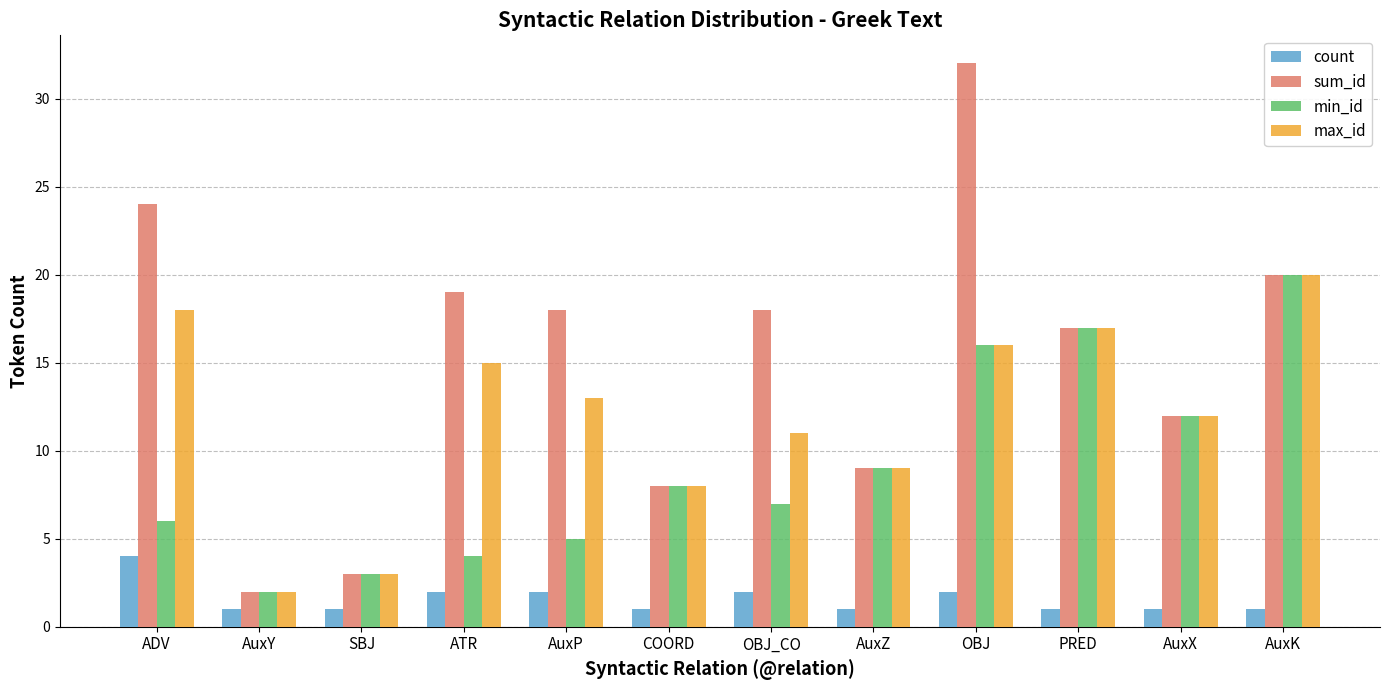

What are all the series names shown in the legend?

count, sum_id, min_id, max_id